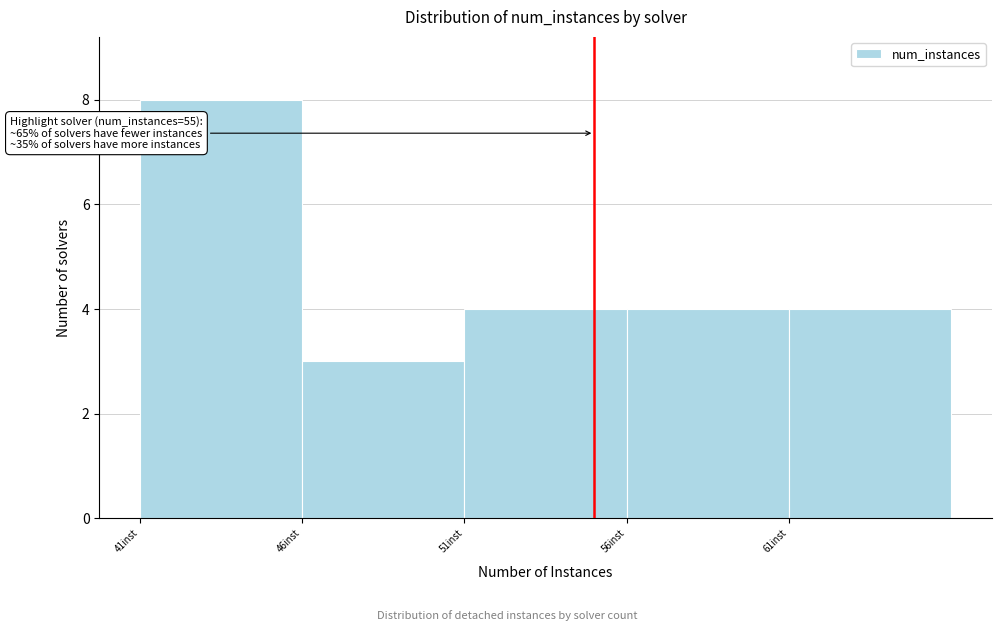

Over which range of the x-axis is the bar tallest?

41 to 46